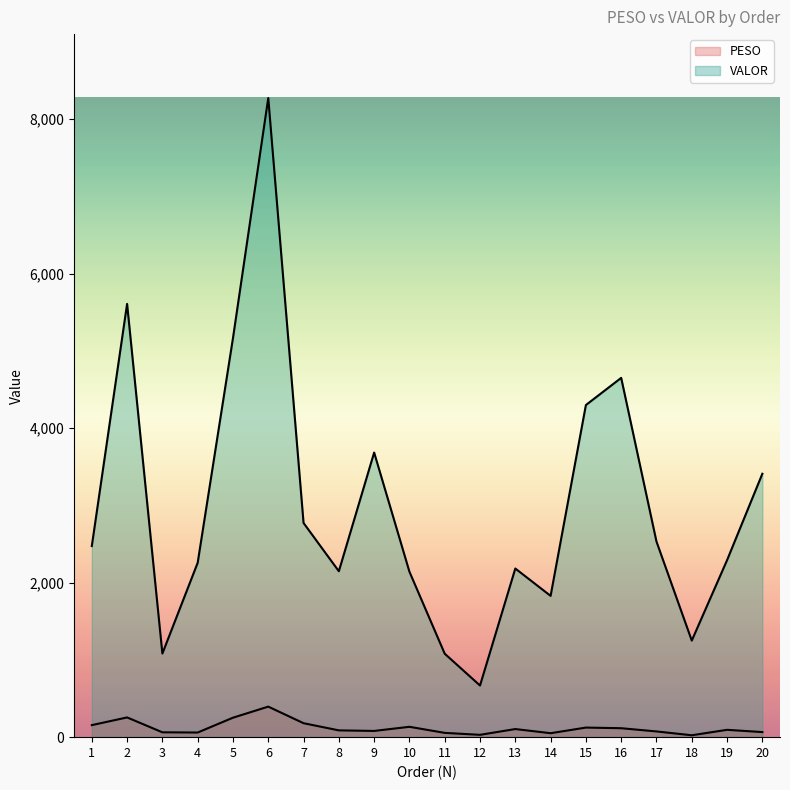

Does the chart display data point markers on the line(s)?

No